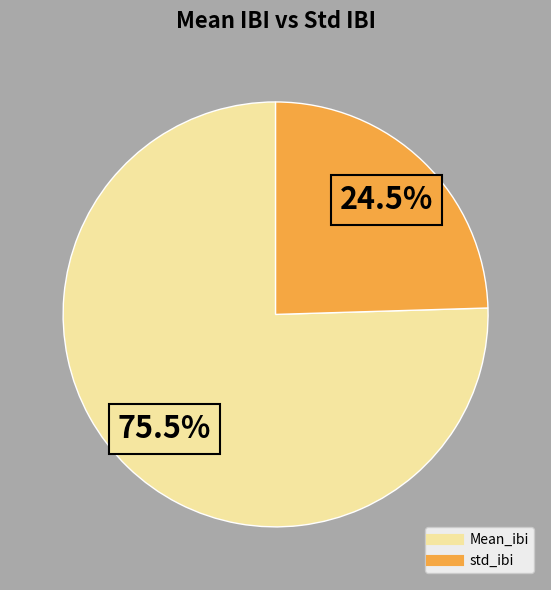

Does Mean_ibi represent more than half of the total?

Yes